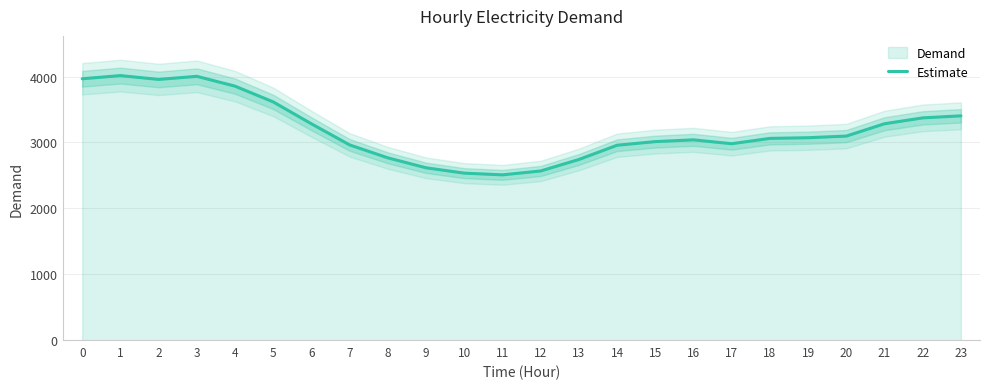

True or false: there are more than 1 points higher than both neighbors.

True